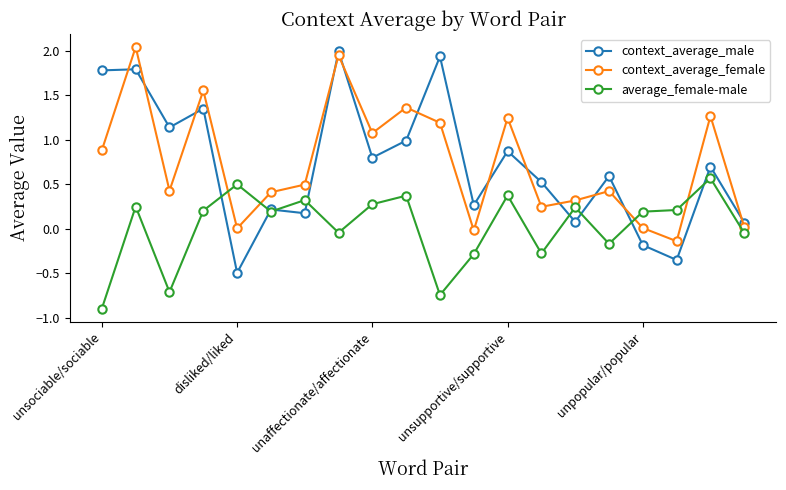

True or false: average_female-male has more than 0 points higher than both neighbors.

True